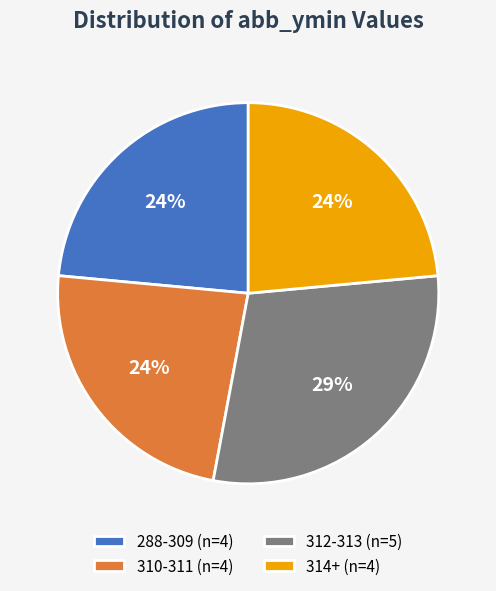

Count the number of slices in the pie.

4